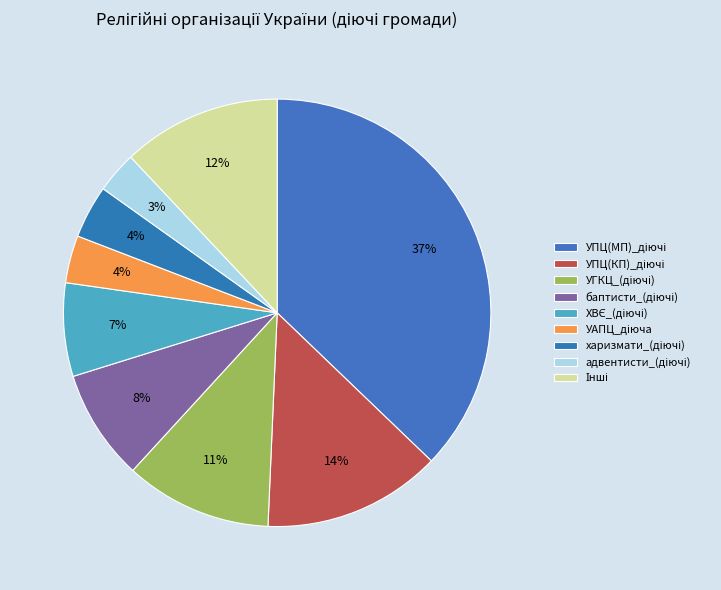

Count the number of slices in the pie.

9